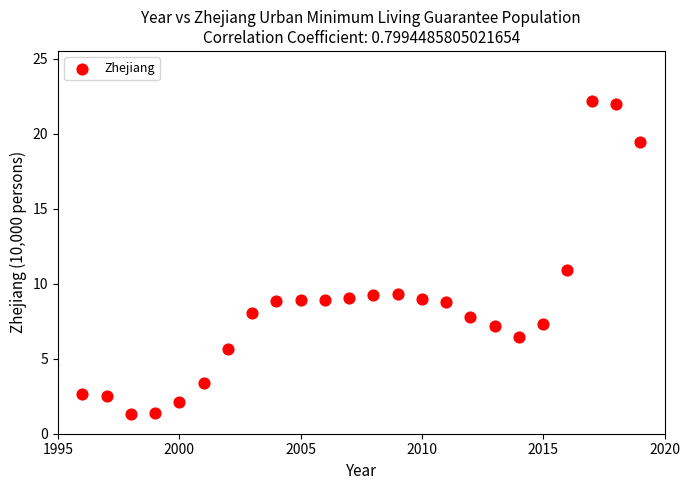

What is the range of X values (max minus min)?

23.0